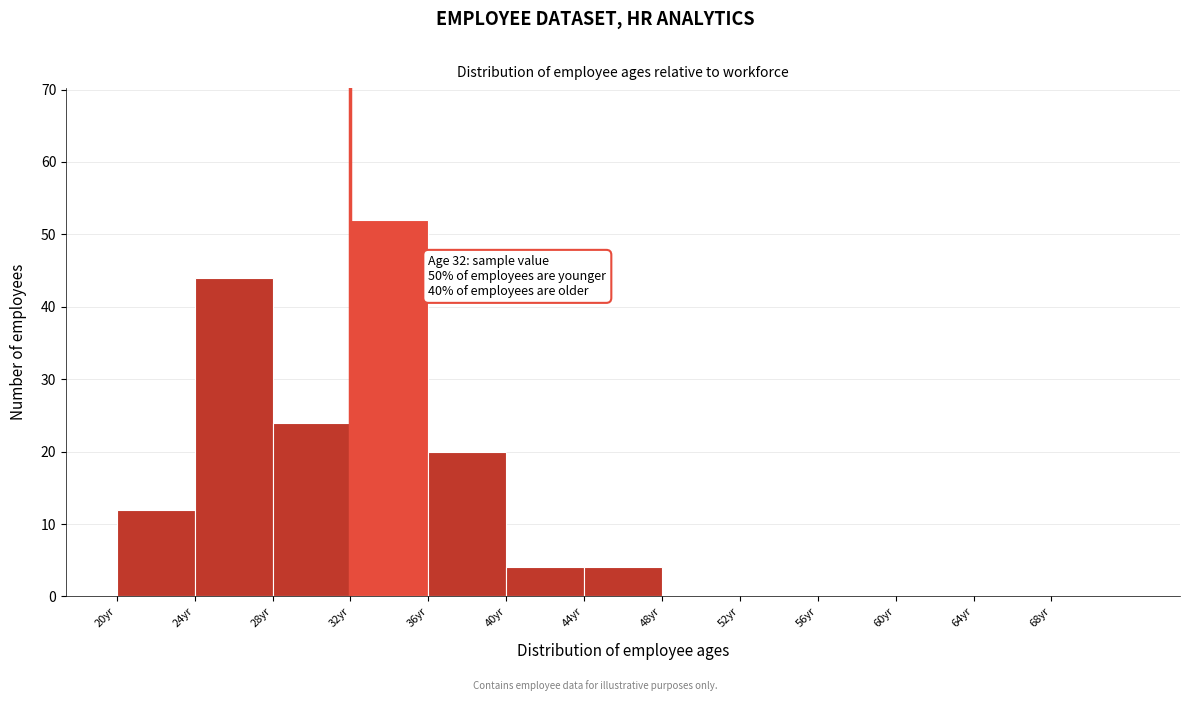

Which range on the x-axis has the tallest bar?

32 to 36